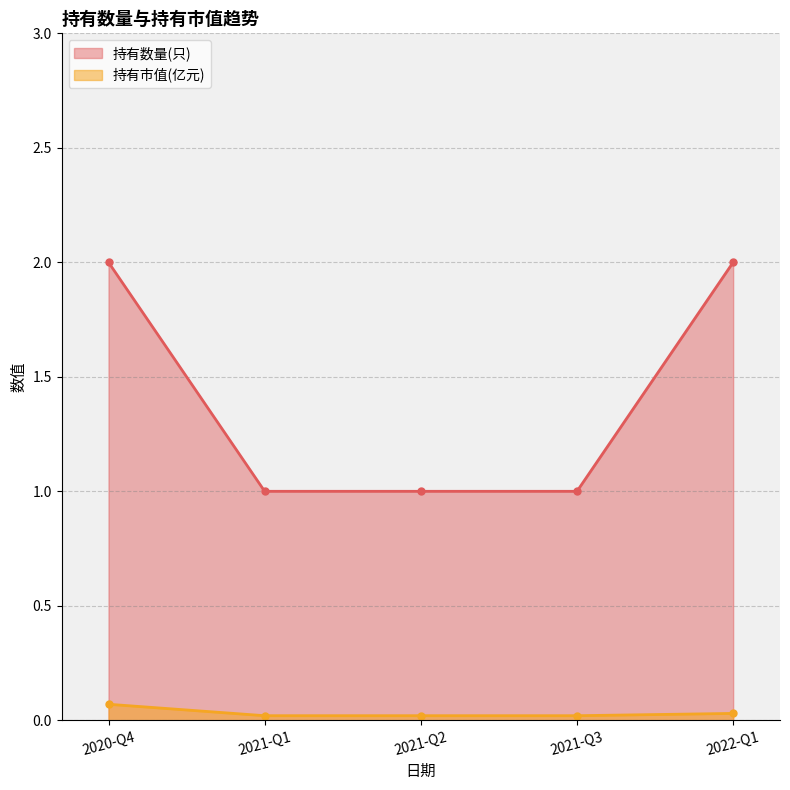

What is the label of the 2nd point from the left?

2021-Q1